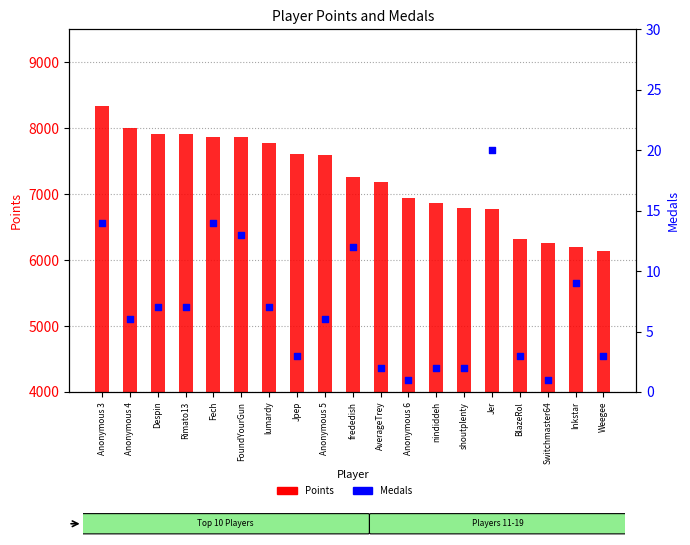

Which series reaches the maximum Y coordinate?

Points